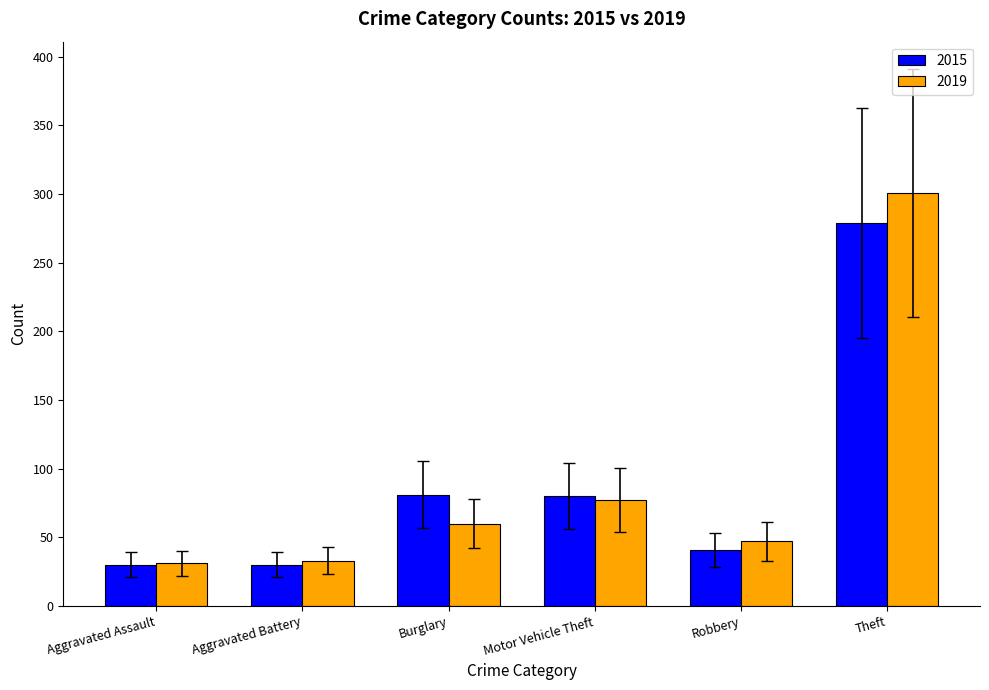

What is the label of the 1st bar from the right?

Theft